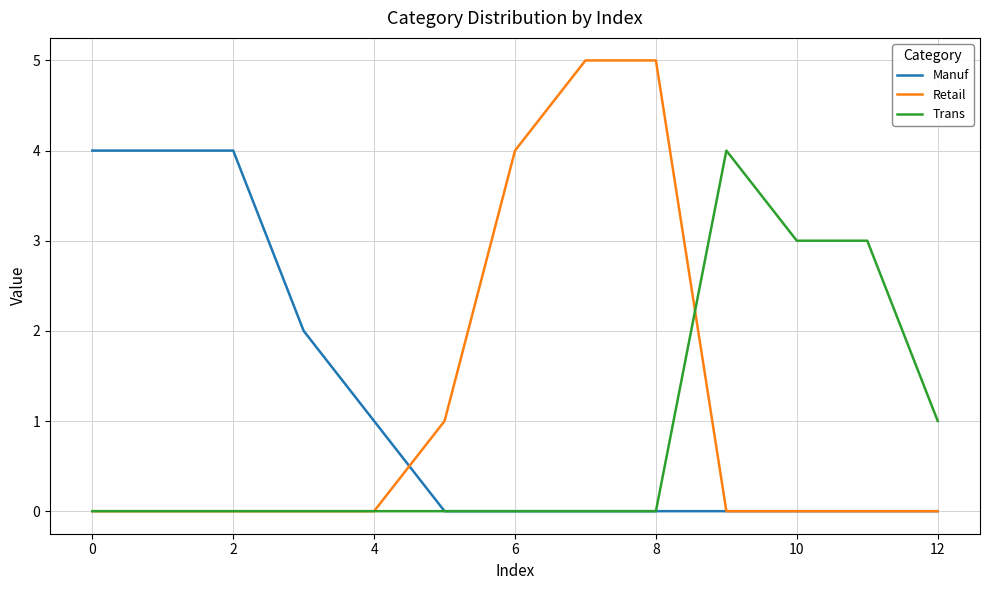

What is the average value of the Trans series?

1